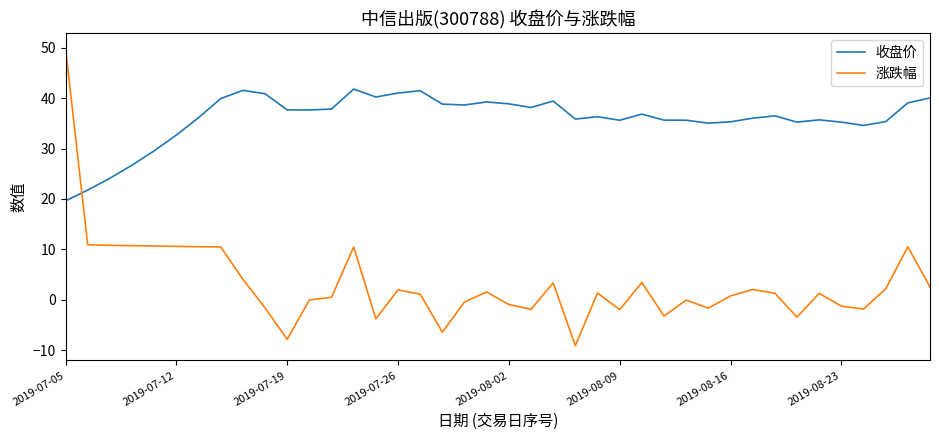

What is the maximum value for 收盘价?

41.8